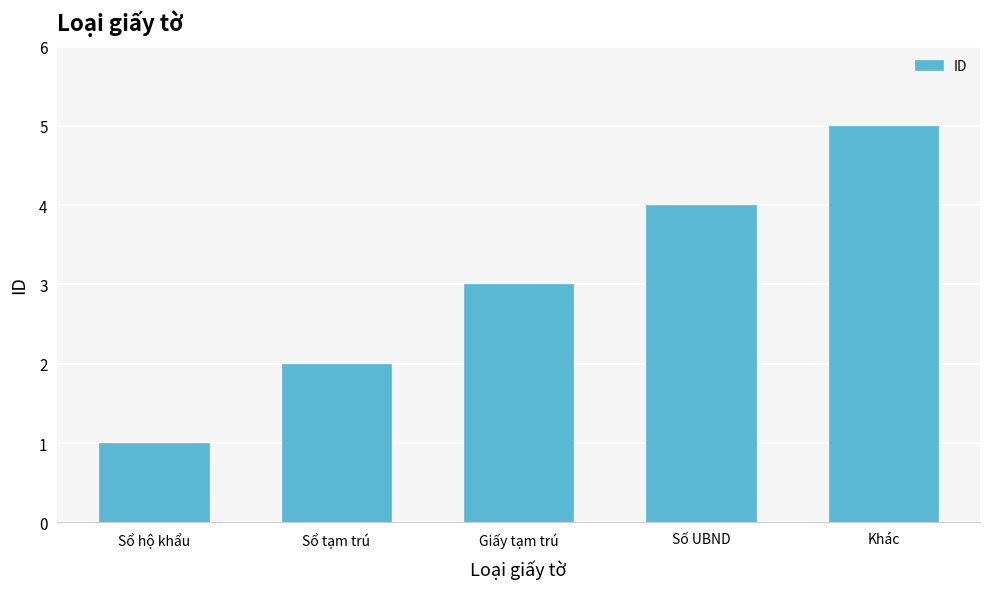

What is the change in value from Sổ hộ khẩu to Giấy tạm trú?

+2